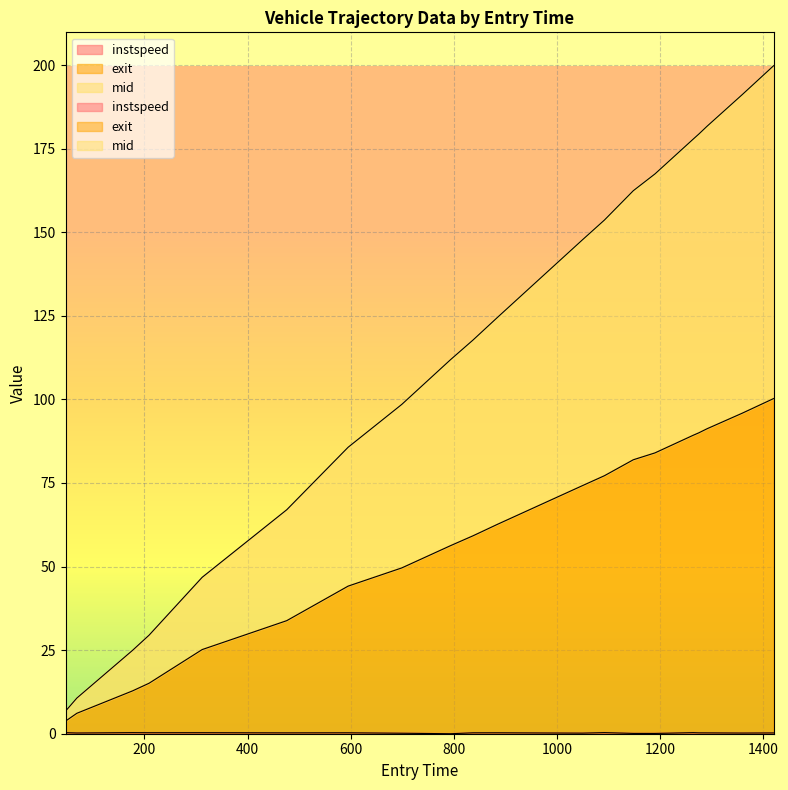

Which series has the widest spread of values?

mid